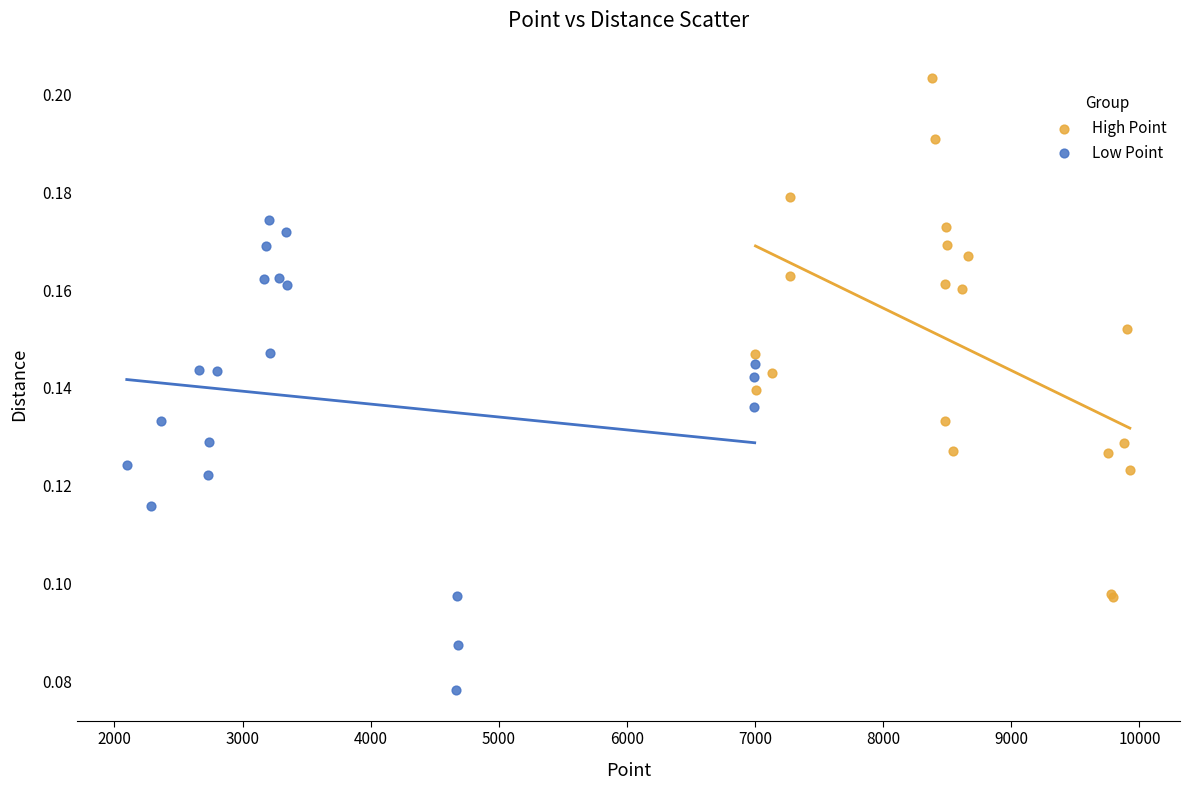

Which series contains the lowest Y value?

Low Point